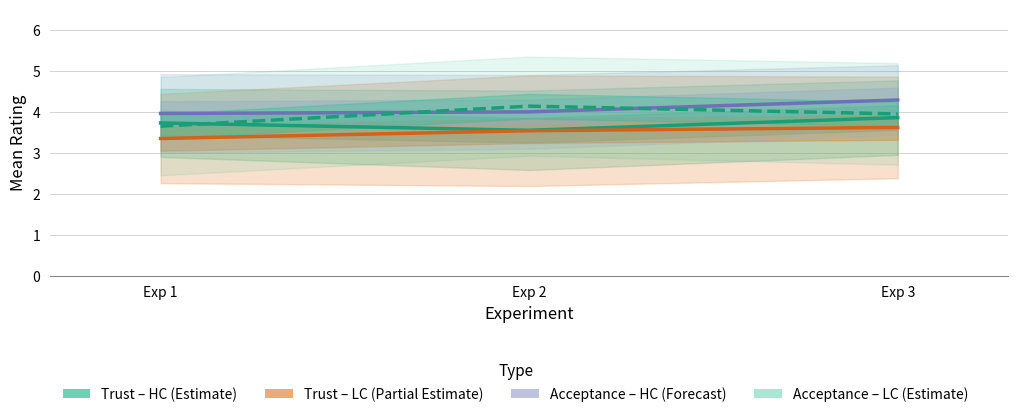

What is the difference between the highest and lowest values at Exp 1?

0.6